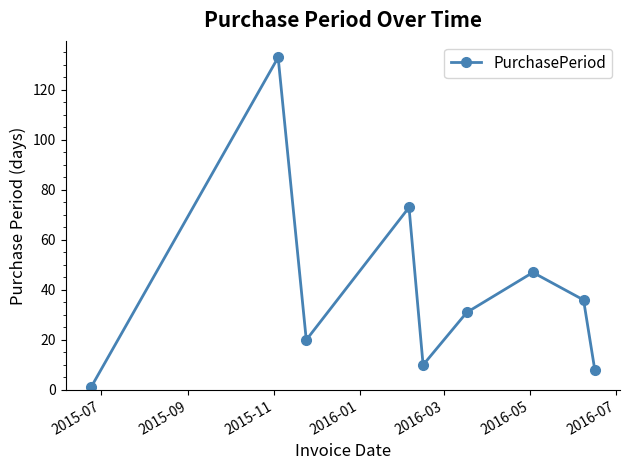

Reading left to right, list all the values displayed in this chart.

1	133	20	73	10	31	47	36	8